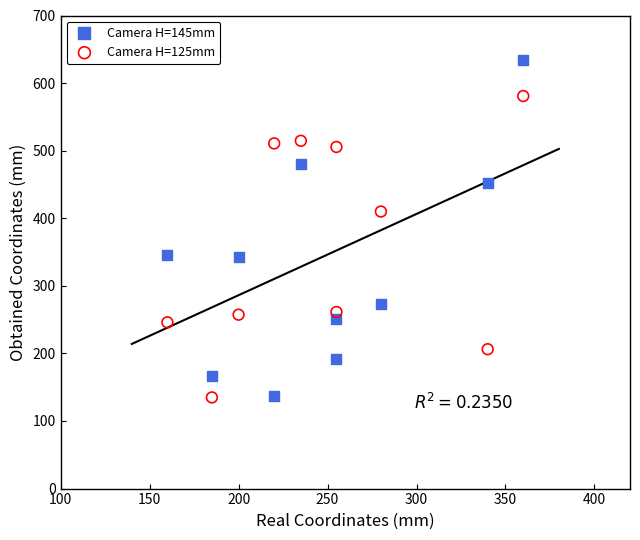

Across all data points, what is the range of X values (max minus min)?

200.0